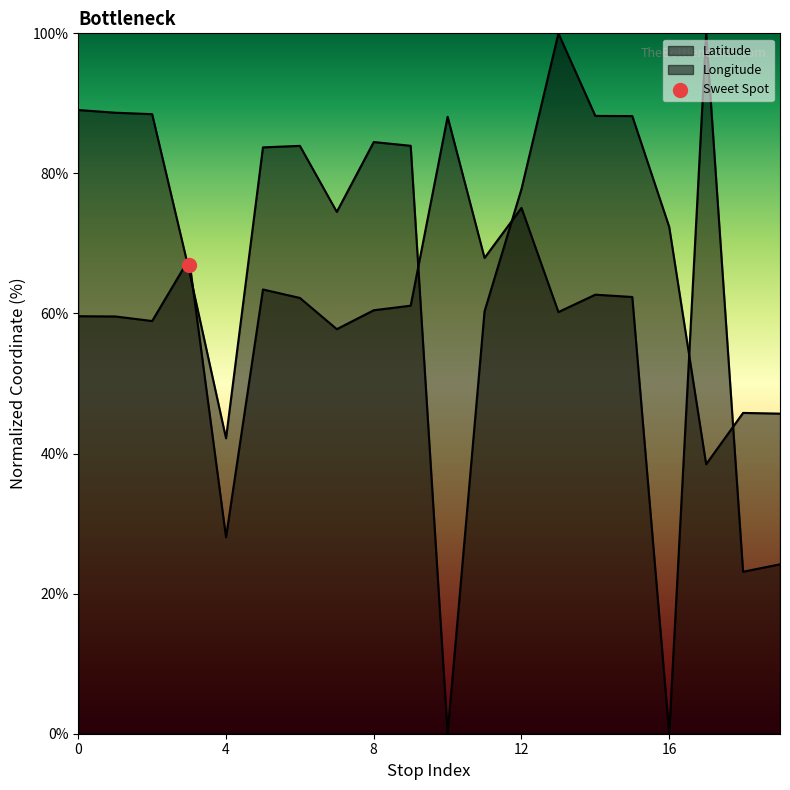

What is the total value across all series at 100?

133.9